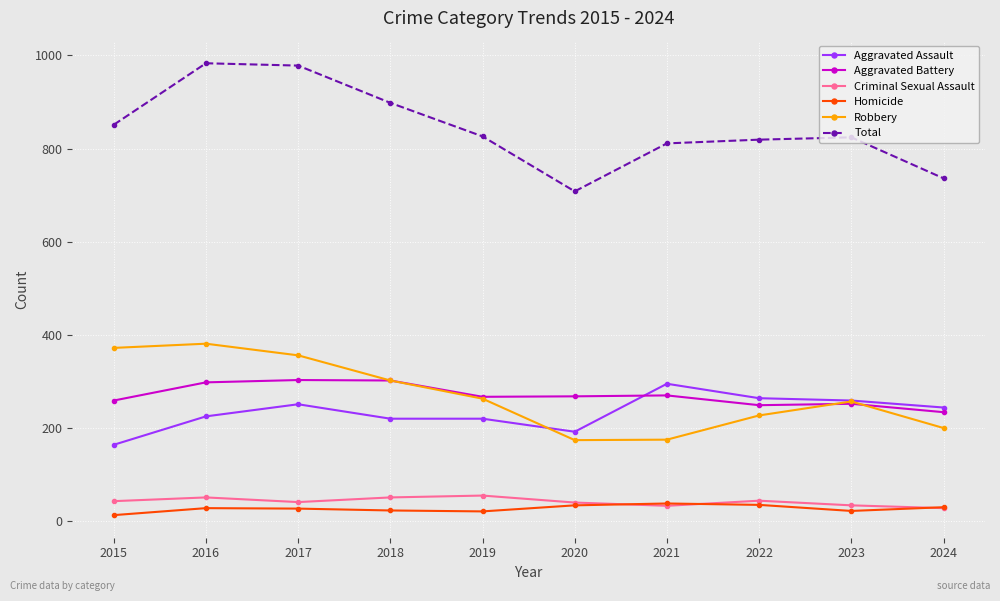

What is the spread (max minus min) of values at 2018?

875